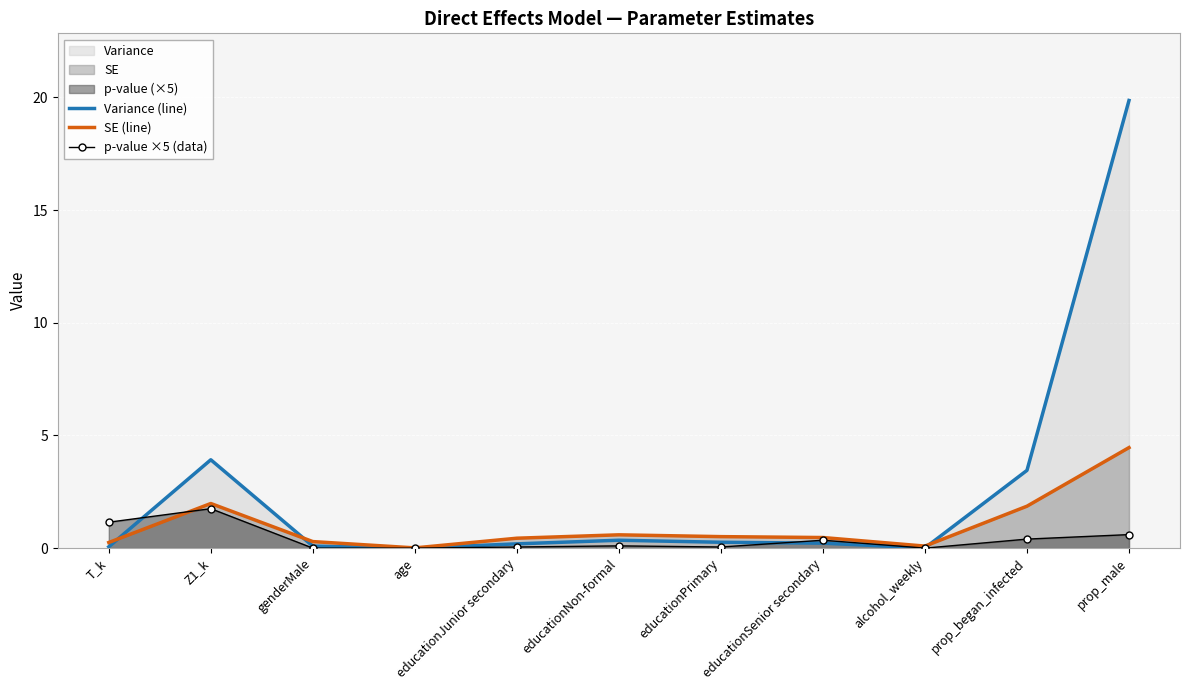

Which category has the lowest value across all series?

age